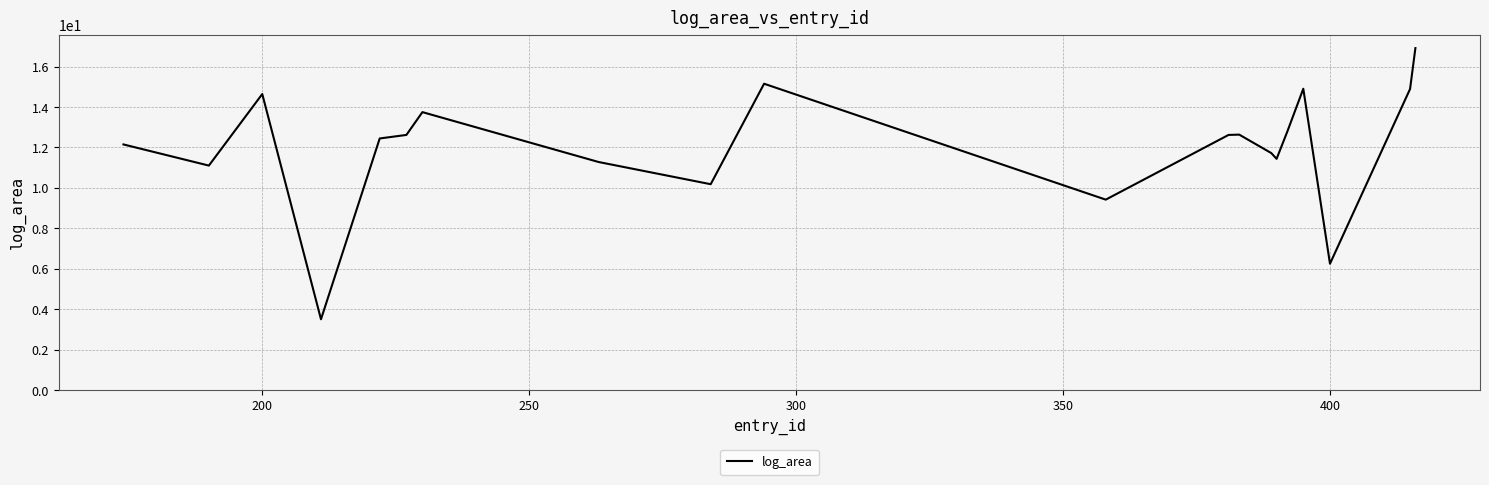

What is the difference between the second highest and minimum values?

11.7